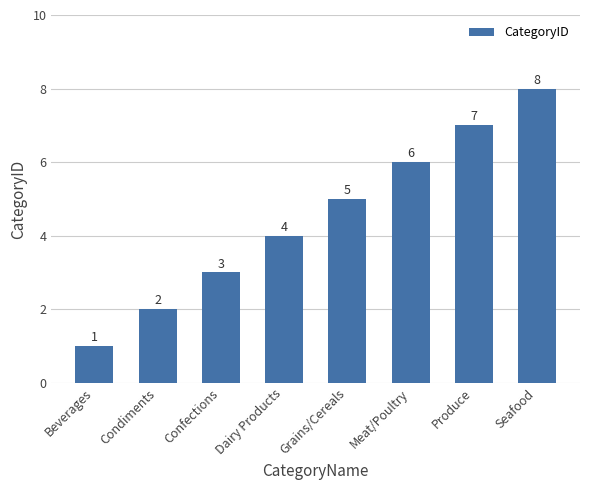

How many data points are less than 5?

4